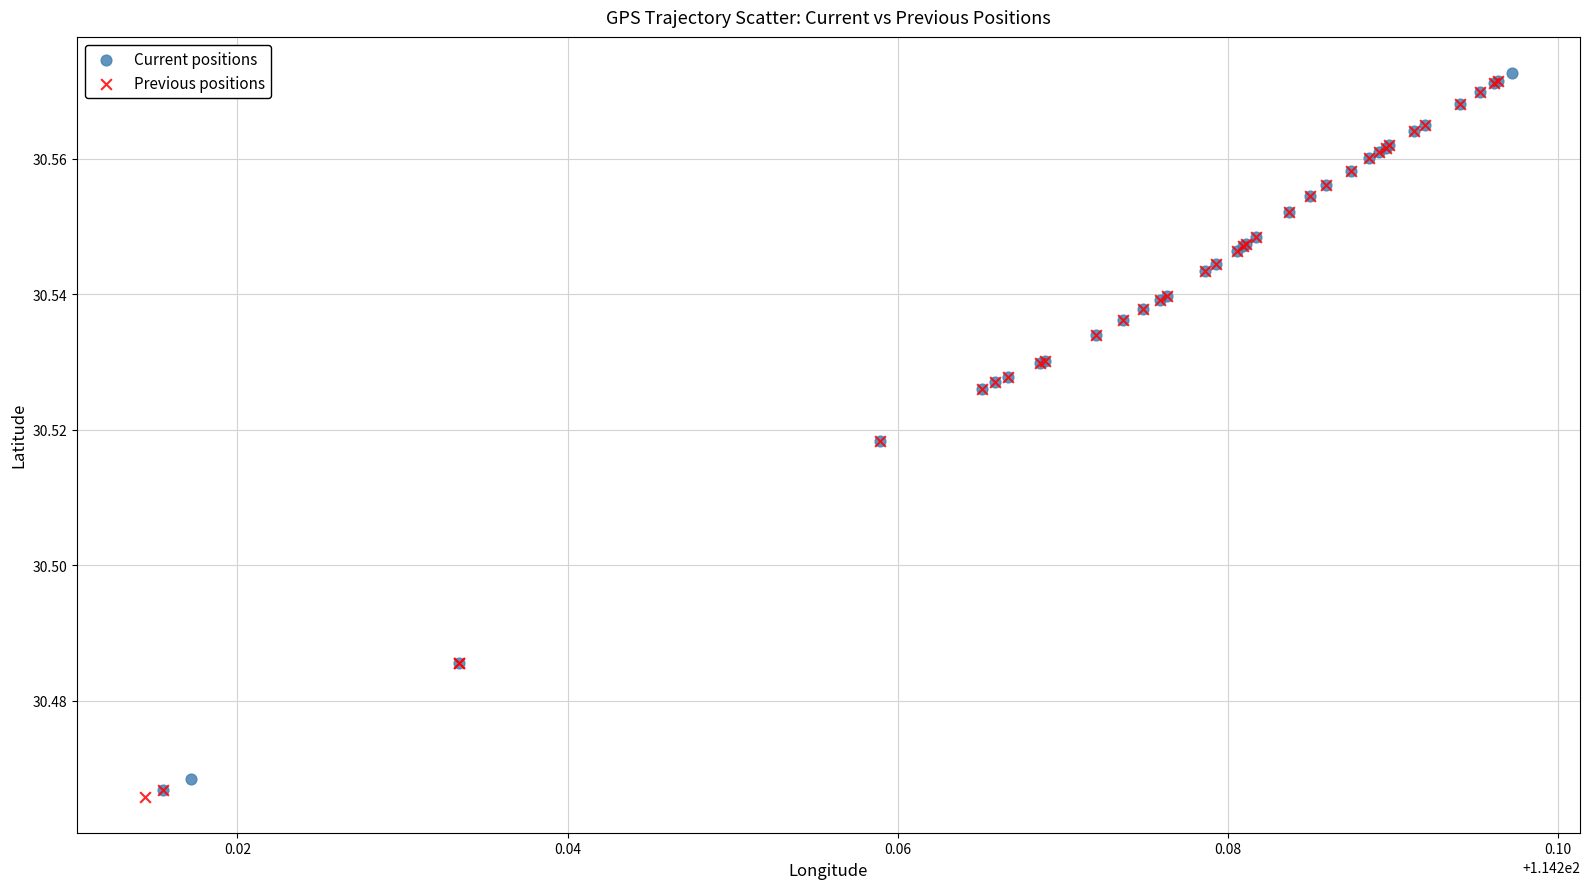

Which series reaches the maximum Y coordinate?

Current positions